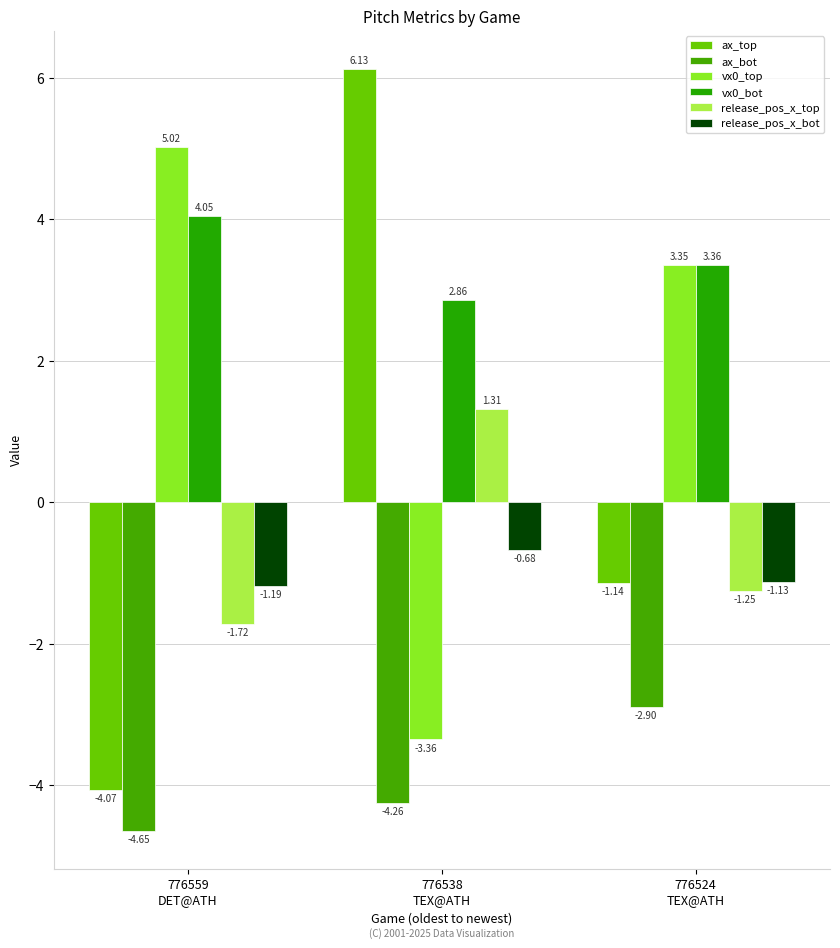

What position from the left is 776524
TEX@ATH?

3